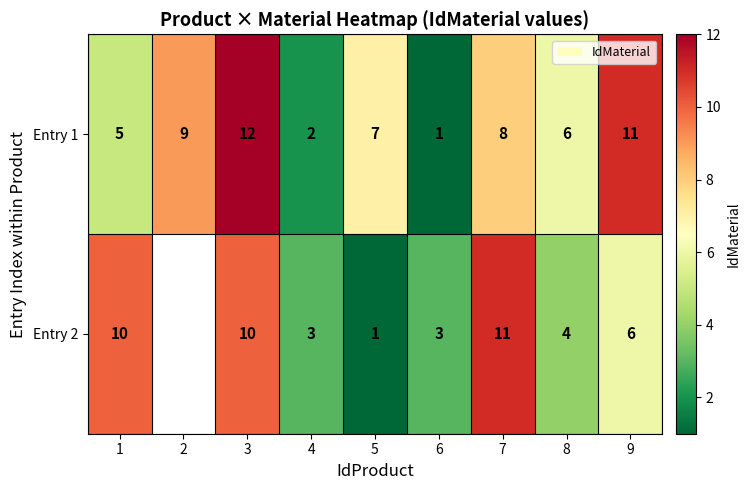

Is the value of Entry 2 at 6 greater than the value of Entry 1 at 5?

No